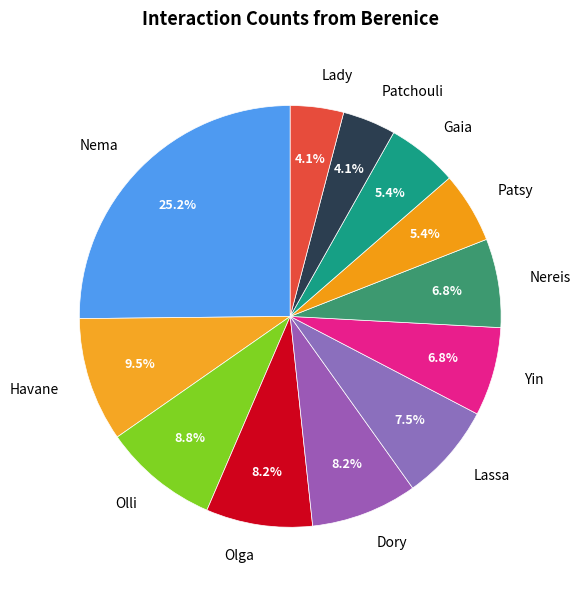

To the nearest percent, what is the difference between the largest and smallest slice percentages?

21%